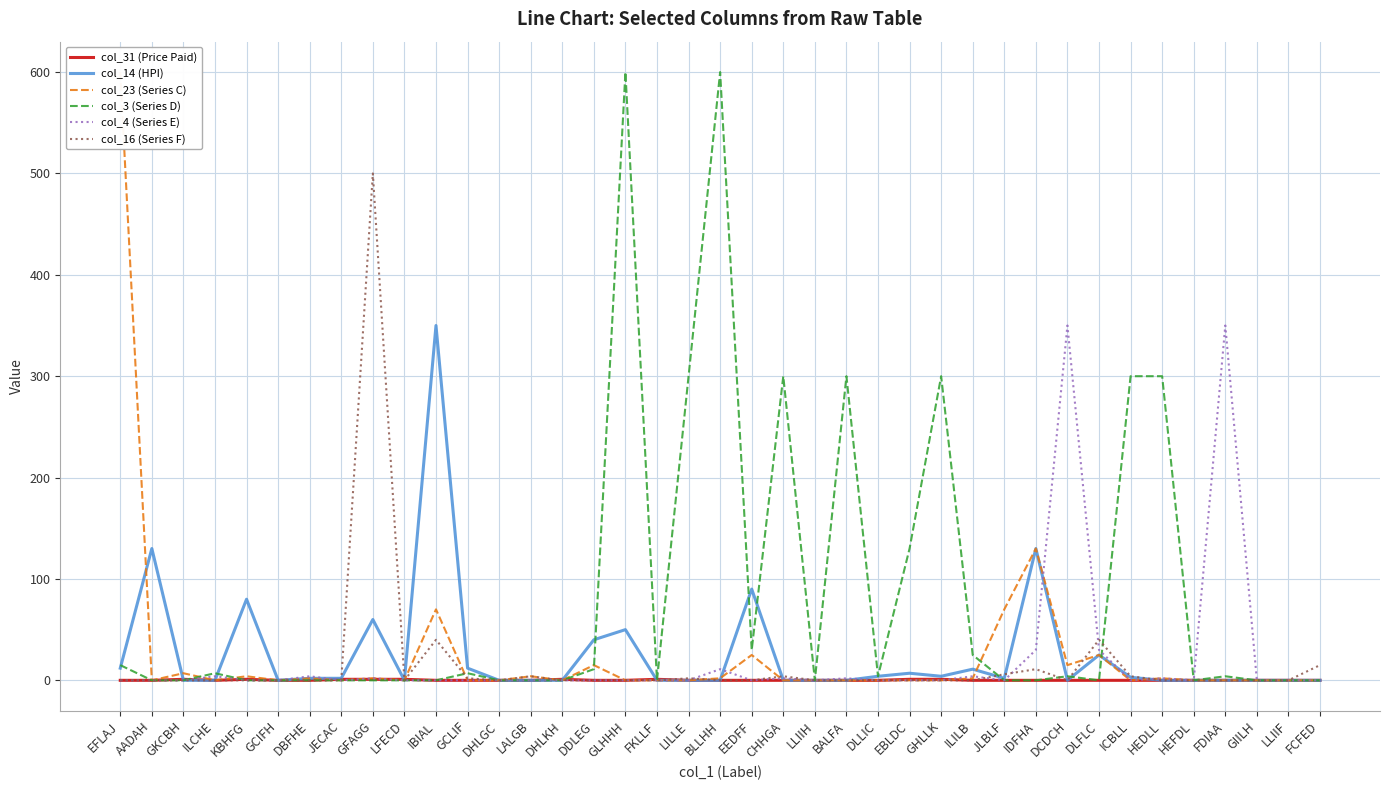

After their last crossing, which series has the higher values: col_23 (Series C) or col_3 (Series D)?

col_3 (Series D)